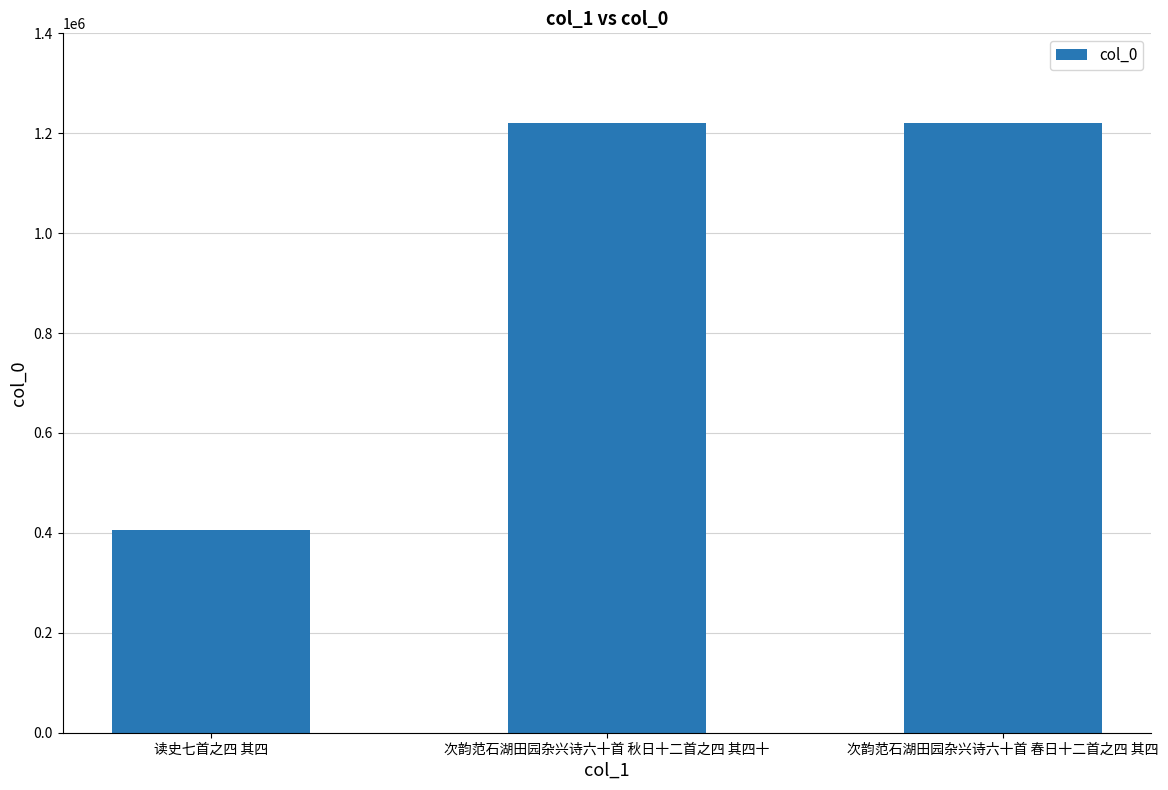

Is it true that the value at 次韵范石湖田园杂兴诗六十首 春日十二首之四 其四 is 1221303?

True